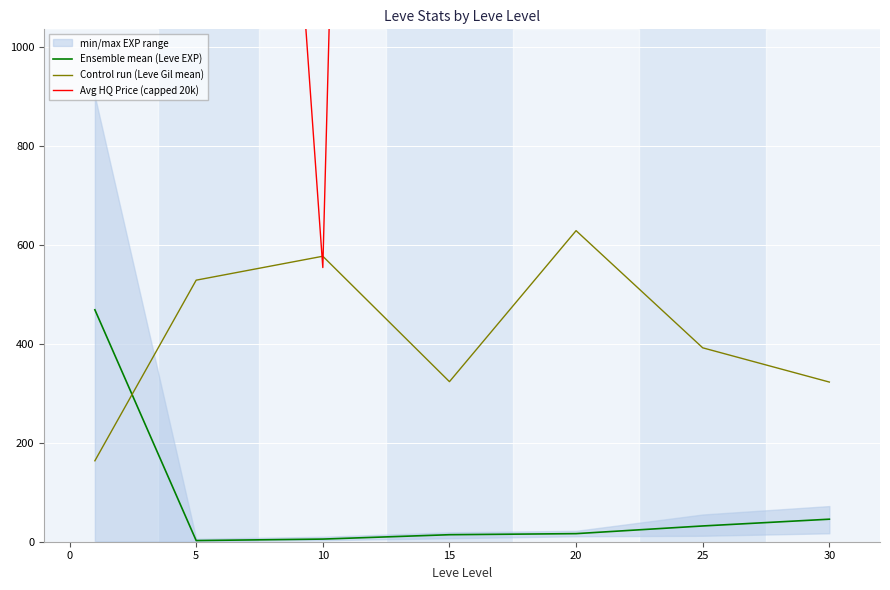

The Avg HQ Price (capped 20k) series shows 1173.4 at 25. True or false?

False